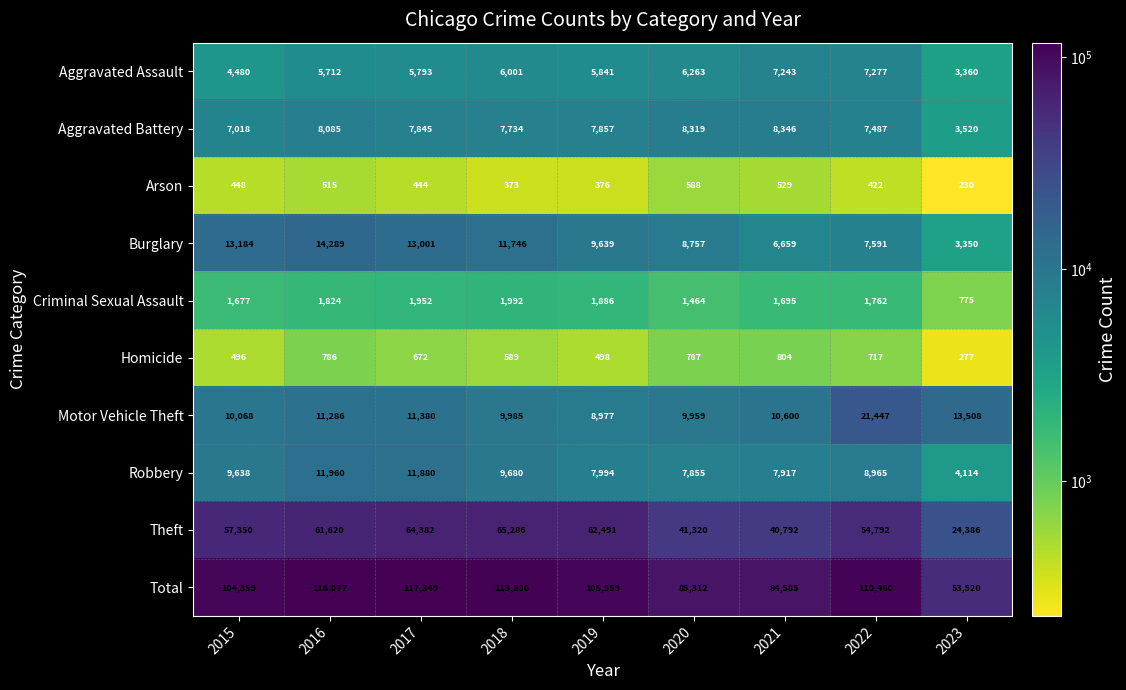

How many distinct data groups are displayed?

10